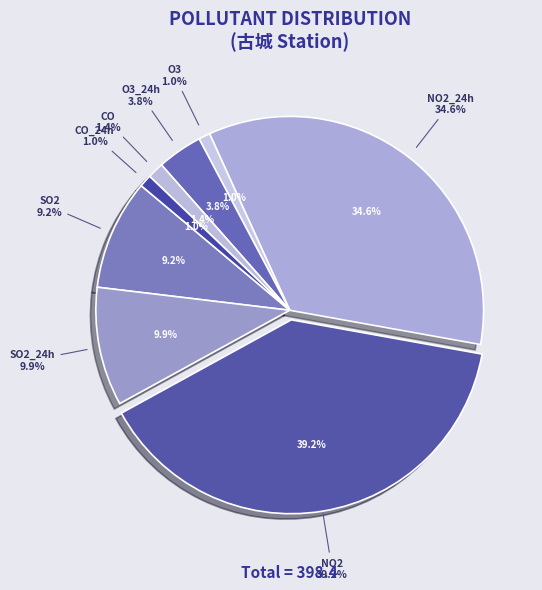

To the nearest percent, what is the difference between the largest and smallest slice percentages?

38%